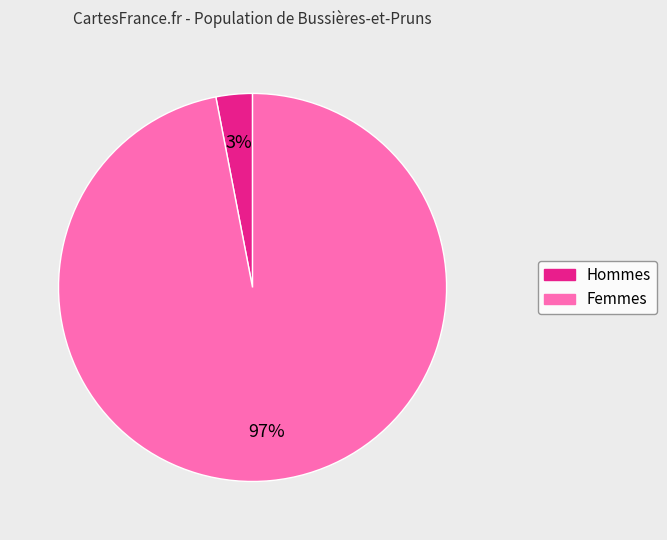

Does any single category account for the majority?

Yes